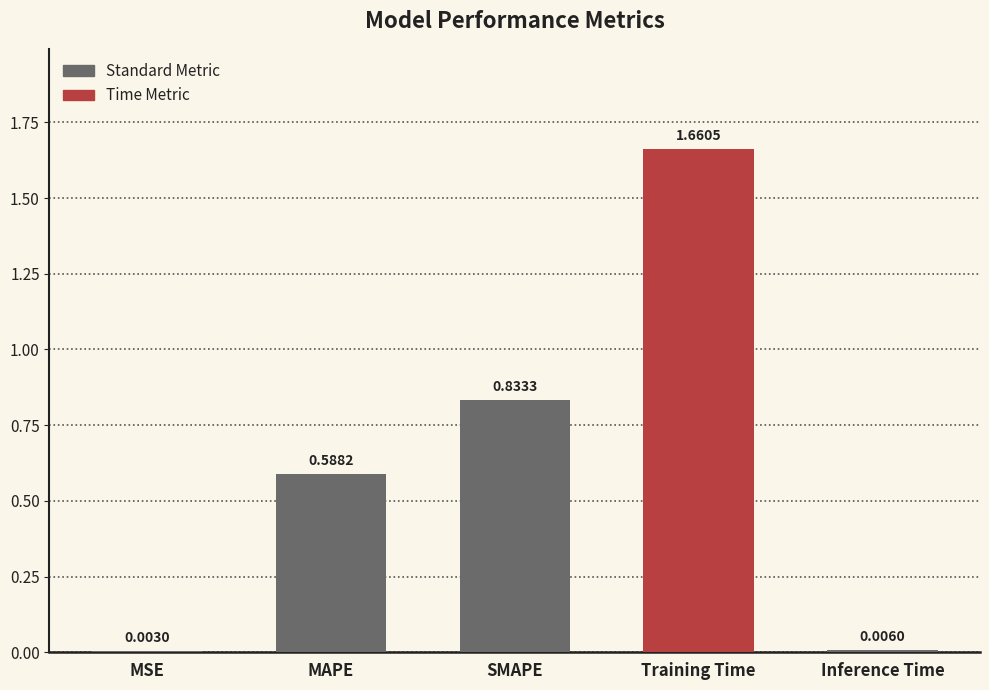

Are the bars grouped side by side (vs. stacked)?

No